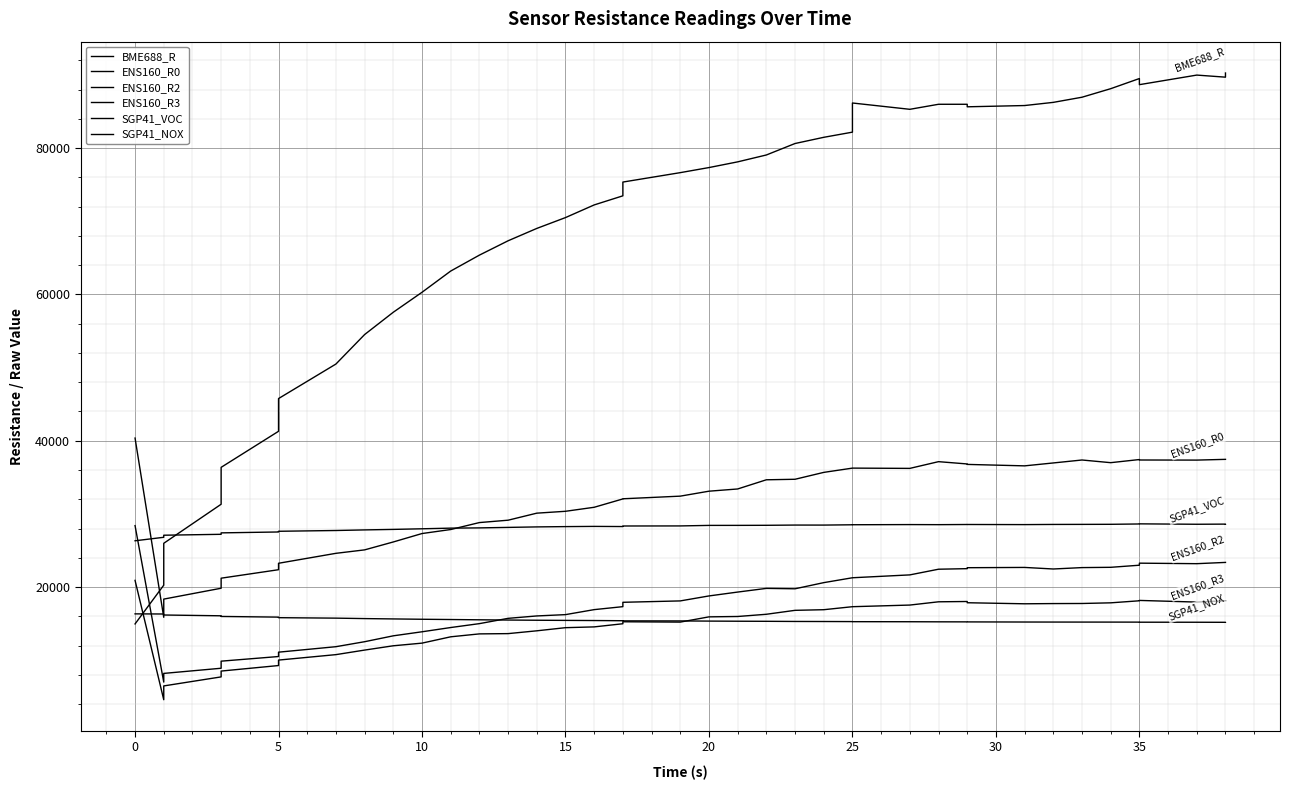

What is the value of the ENS160_R2 point at the 7th from the left?

11097